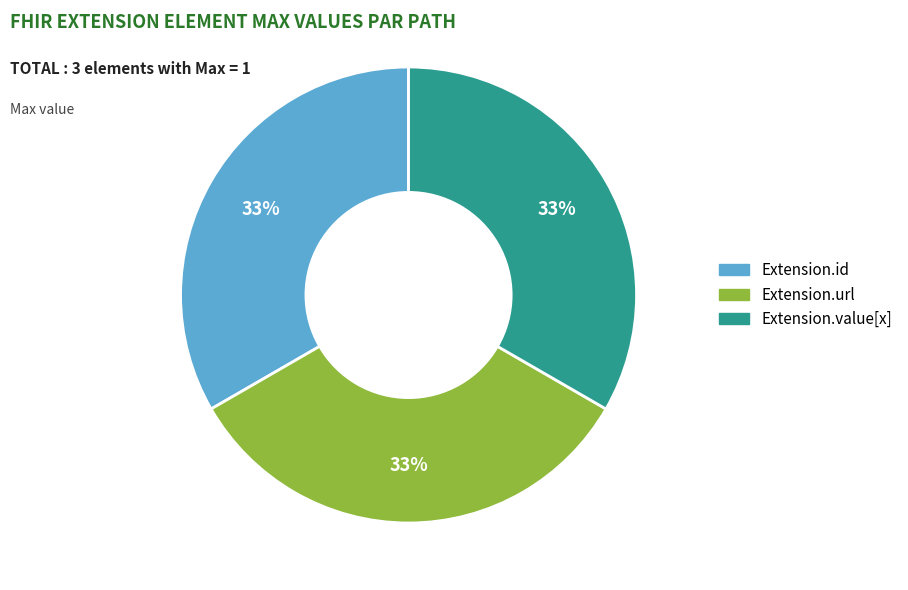

Is there a majority slice in this chart?

No